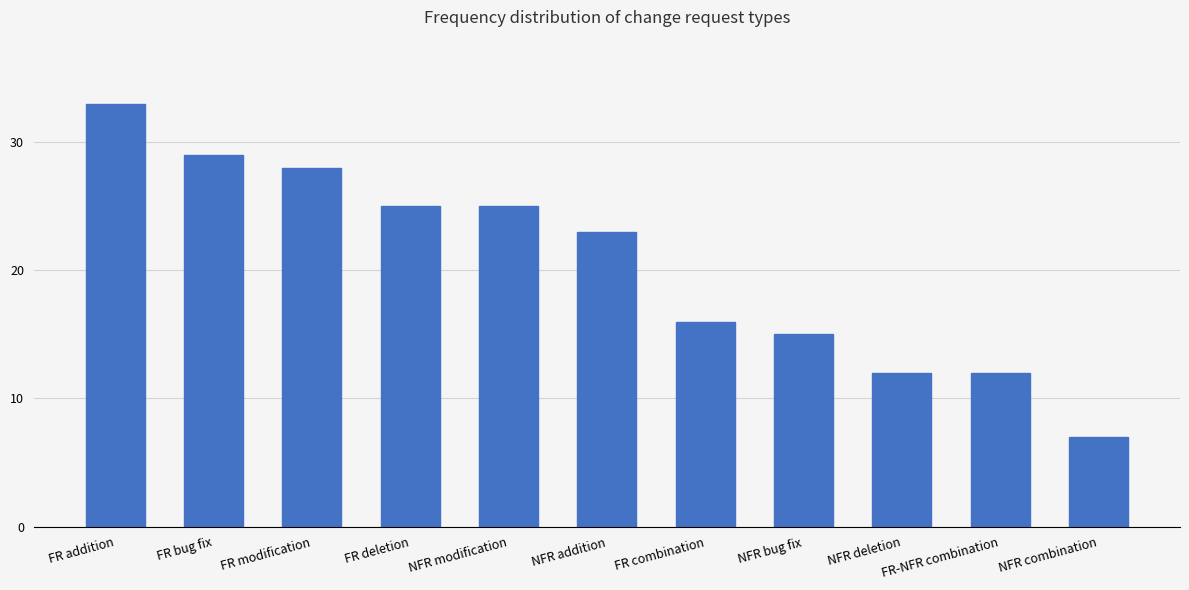

Is it true that the value at FR modification is 28?

True